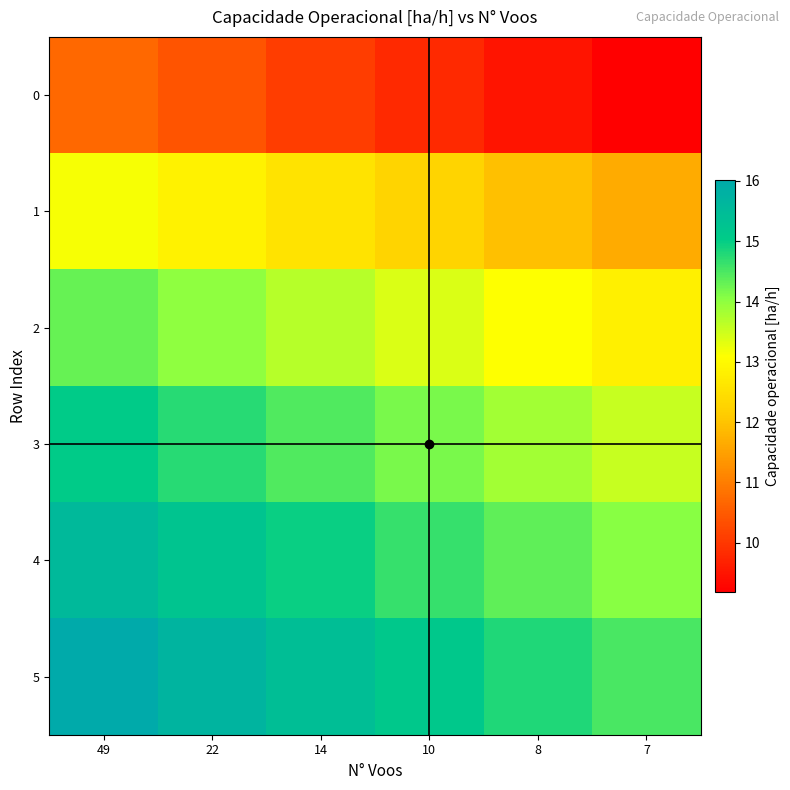

At how many categories does at least one series exceed 11?

6